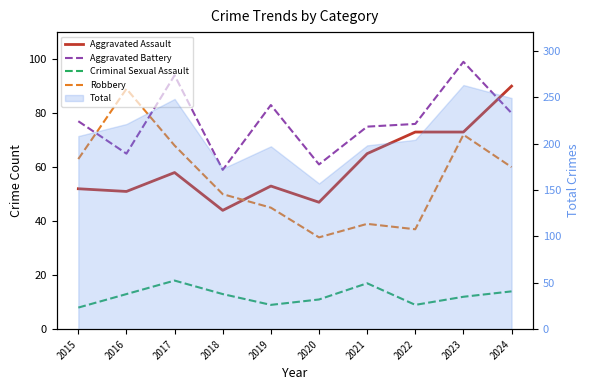

At which category does the chart reach its minimum across all series?

2015